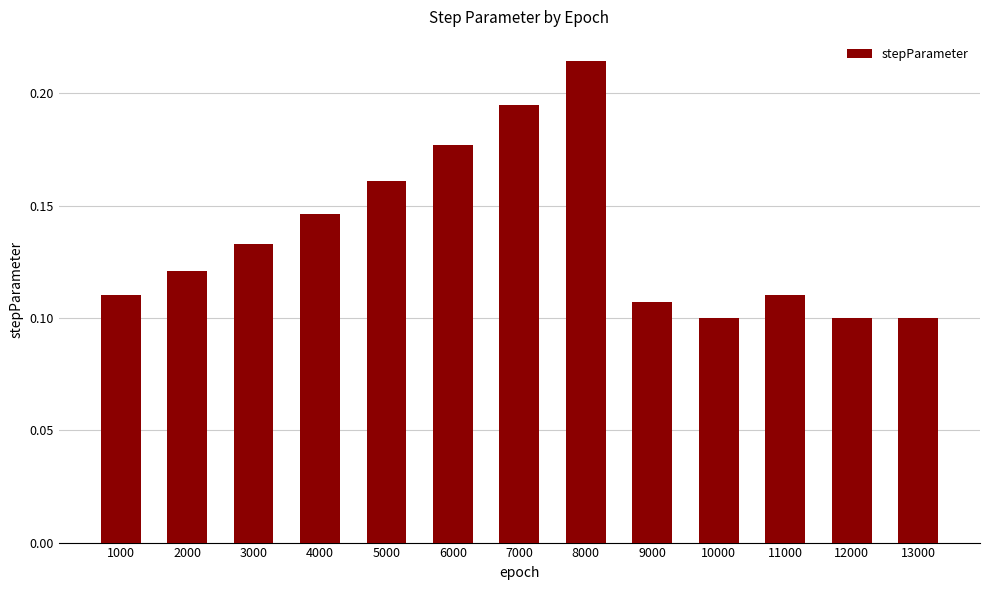

What is the change in value from 1000 to 7000?

+0.1